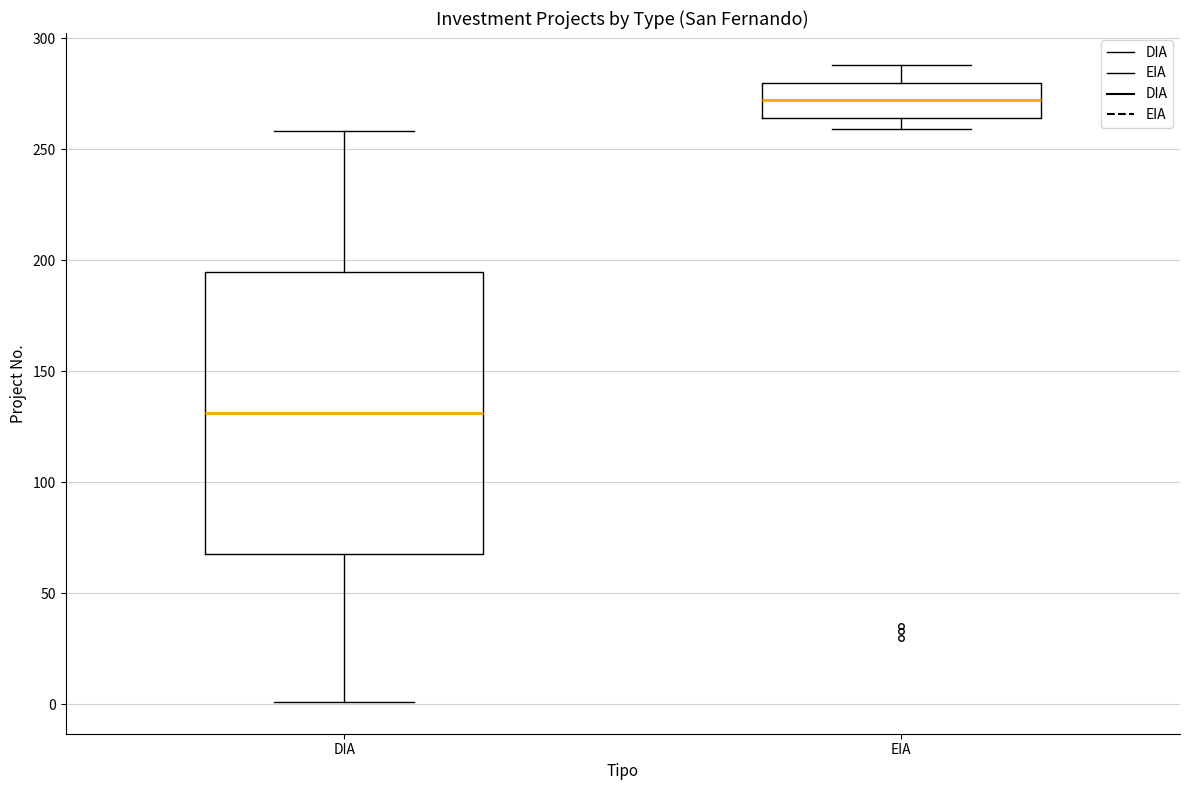

Which box has the lowest median line?

DIA